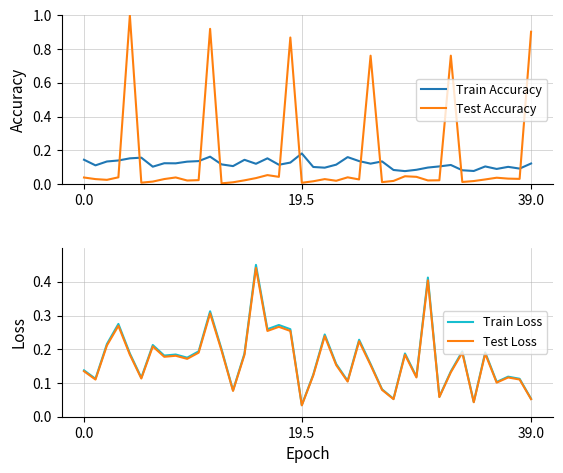

What is the highest value of the Test Loss series?

0.4